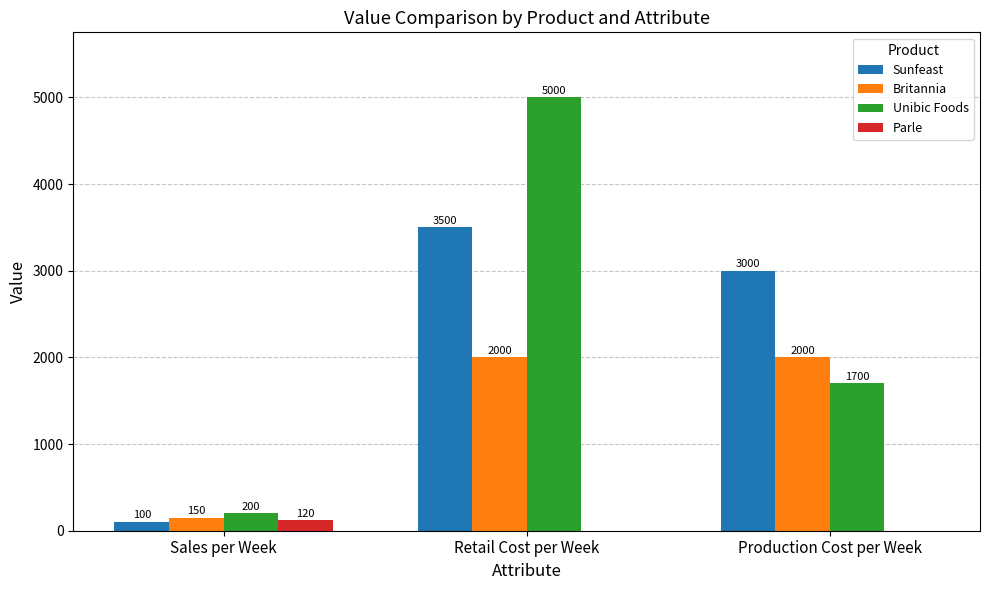

Count the number of data series in this chart.

4